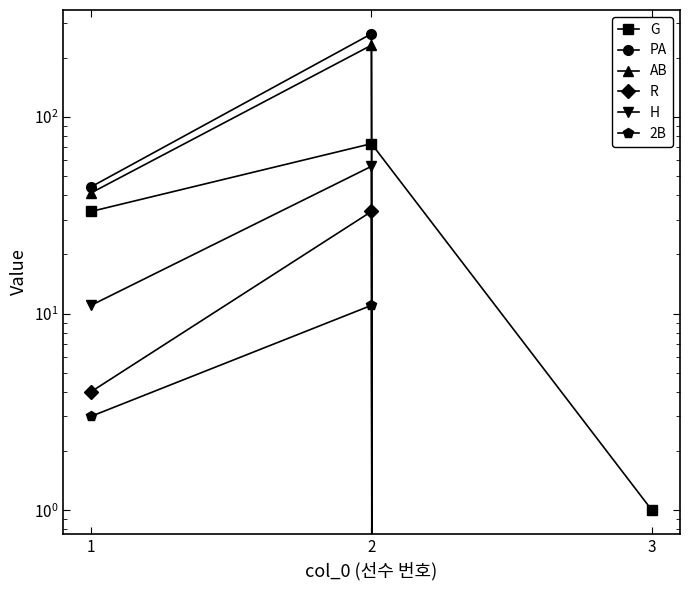

What is the spread (max minus min) of values at 2?

253